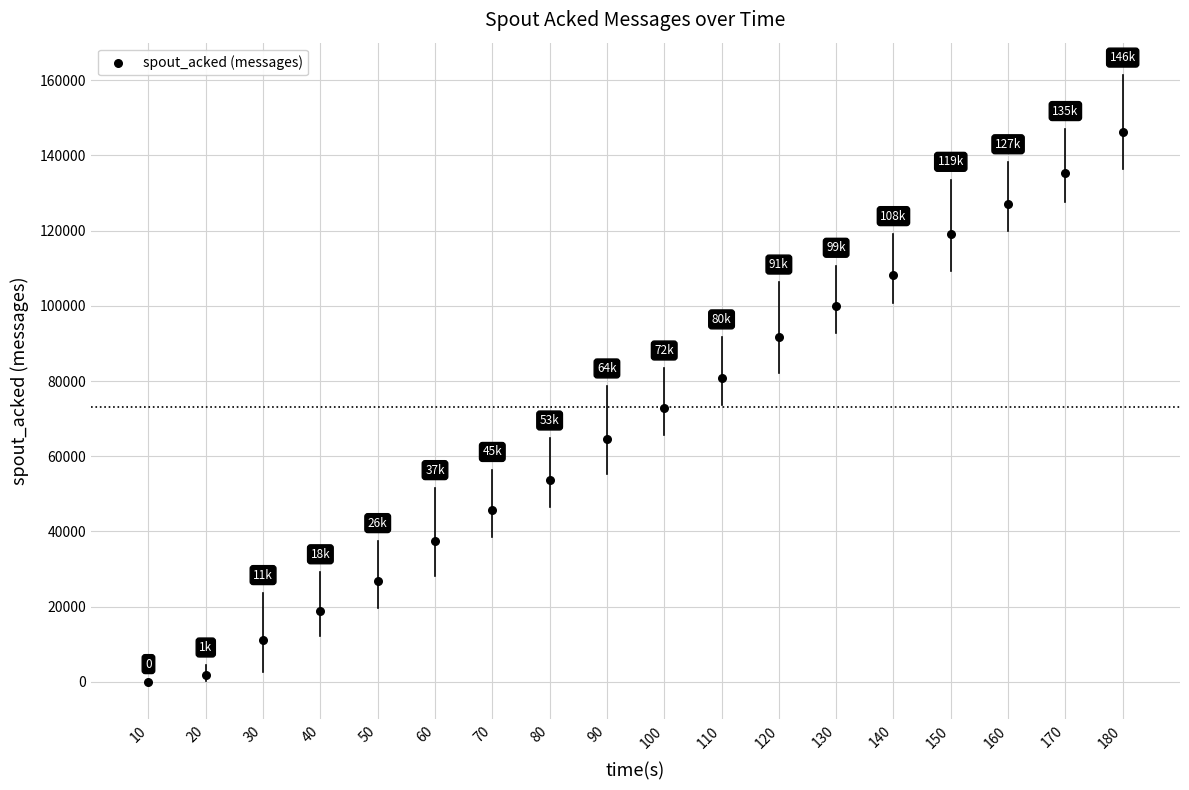

What is the range of Y values (max minus min)?

146300